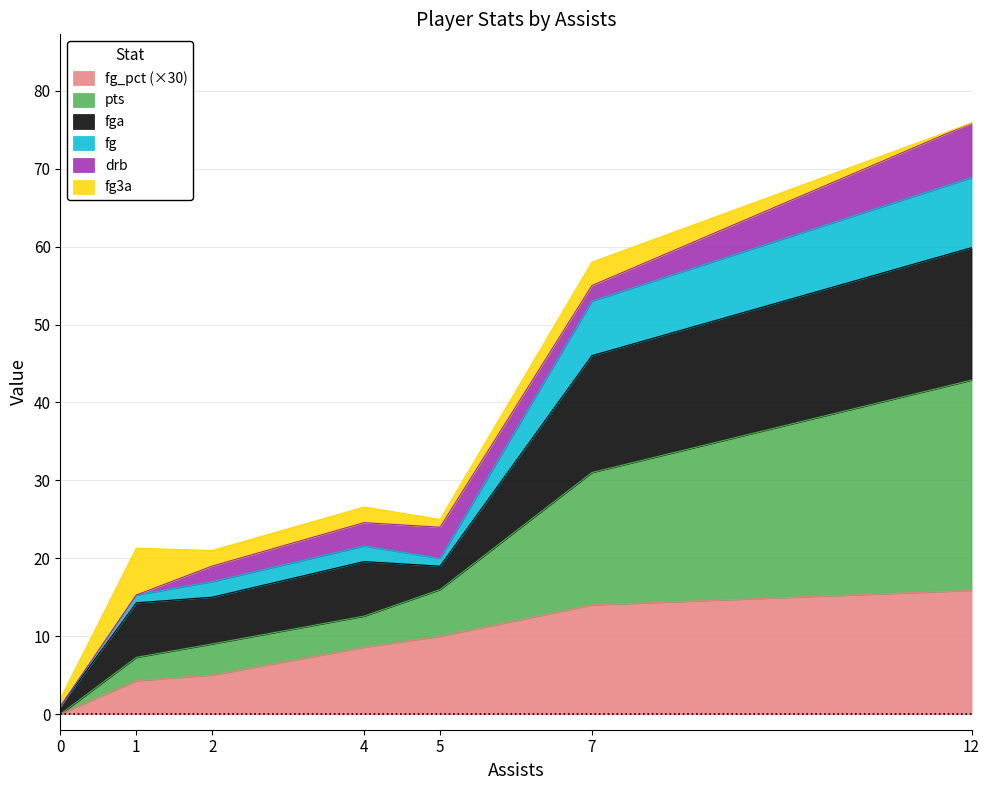

Which series changed the most between 0 and 7?

pts